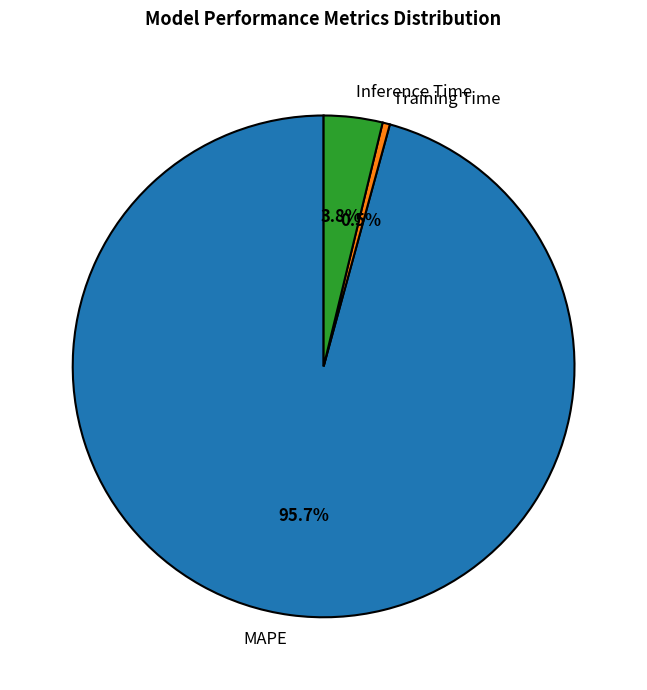

To the nearest percent, what is the combined percentage of Training Time and MAPE?

96%